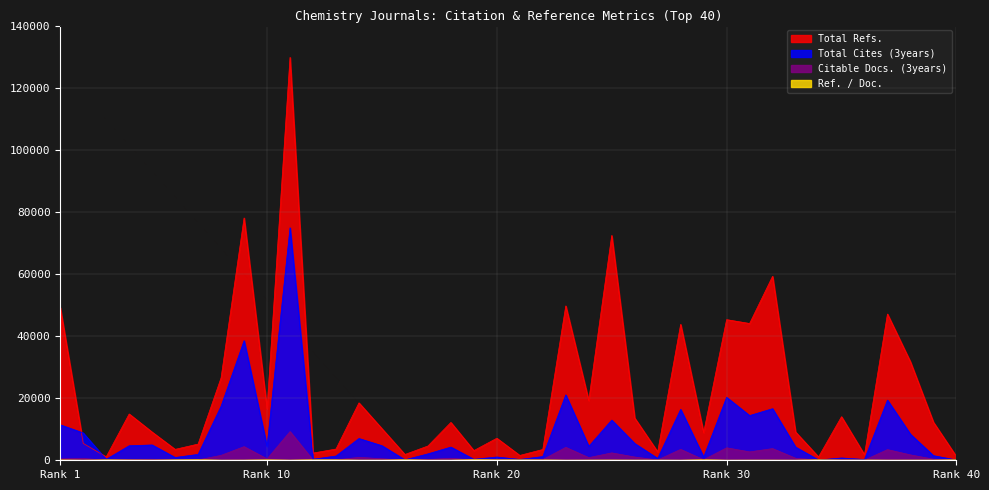

List the series in order of their peak value, highest first.

Total Refs., Total Cites (3years), Citable Docs. (3years), Ref. / Doc.